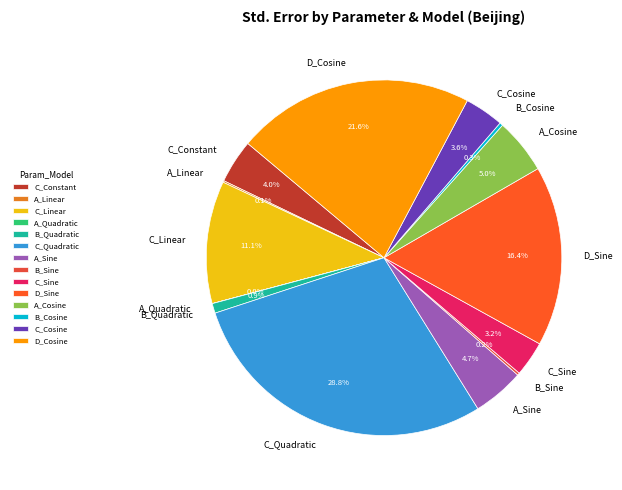

To the nearest percent, what portion does A_Cosine represent?

5%